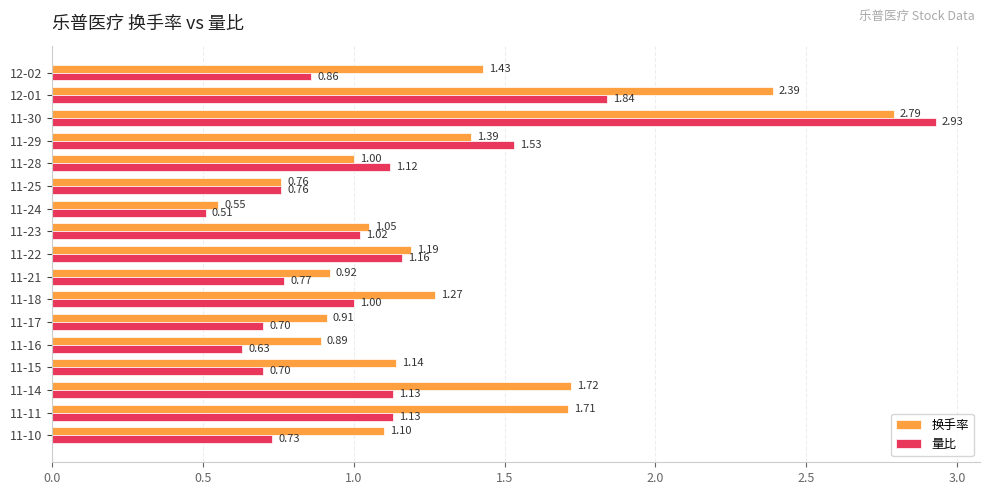

Which series changed the most between 11-24 and 11-15?

换手率